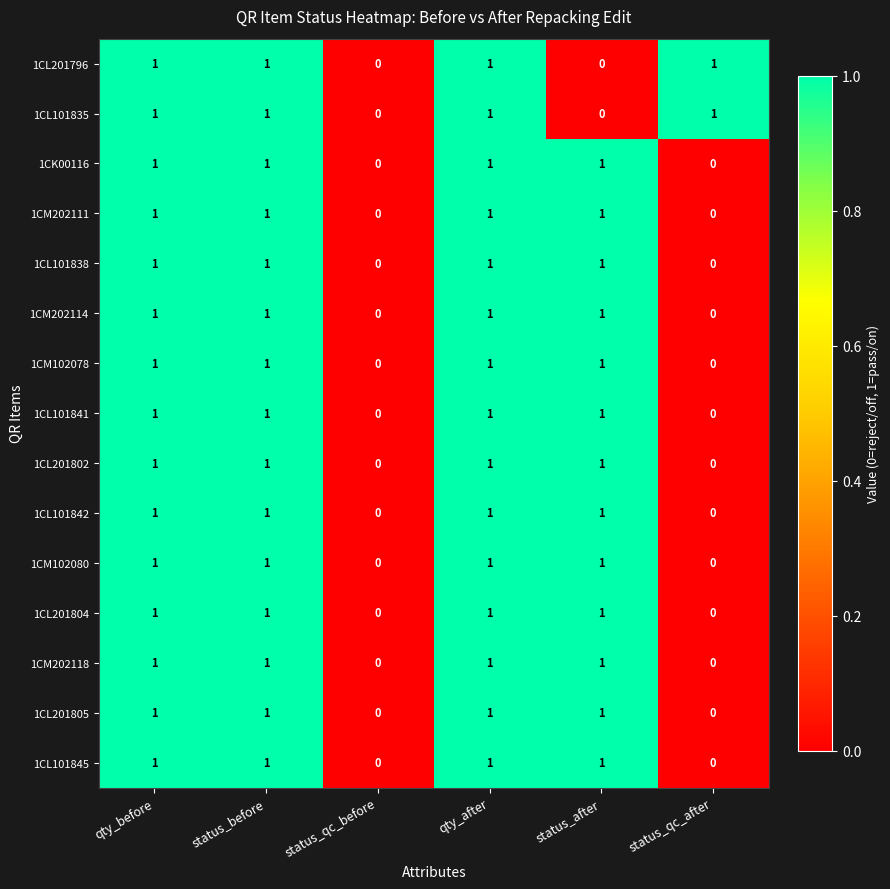

The value of 1CL201804 at status_after is 1. True or false?

True